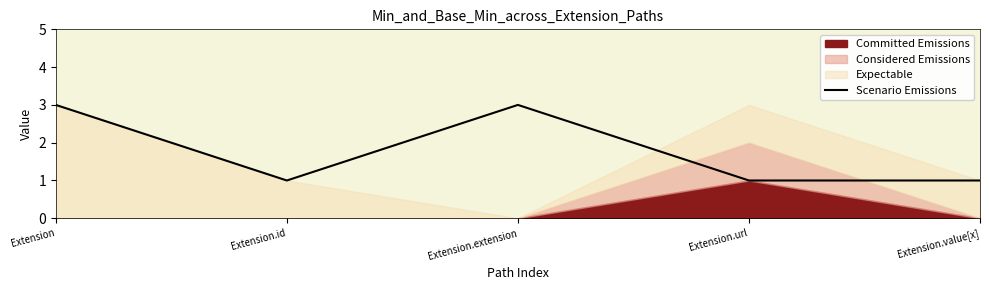

Reading right to left, extract all data points from this chart.

Extension.value[x]=1	Extension.url=1	Extension.extension=3	Extension.id=1	Extension=3